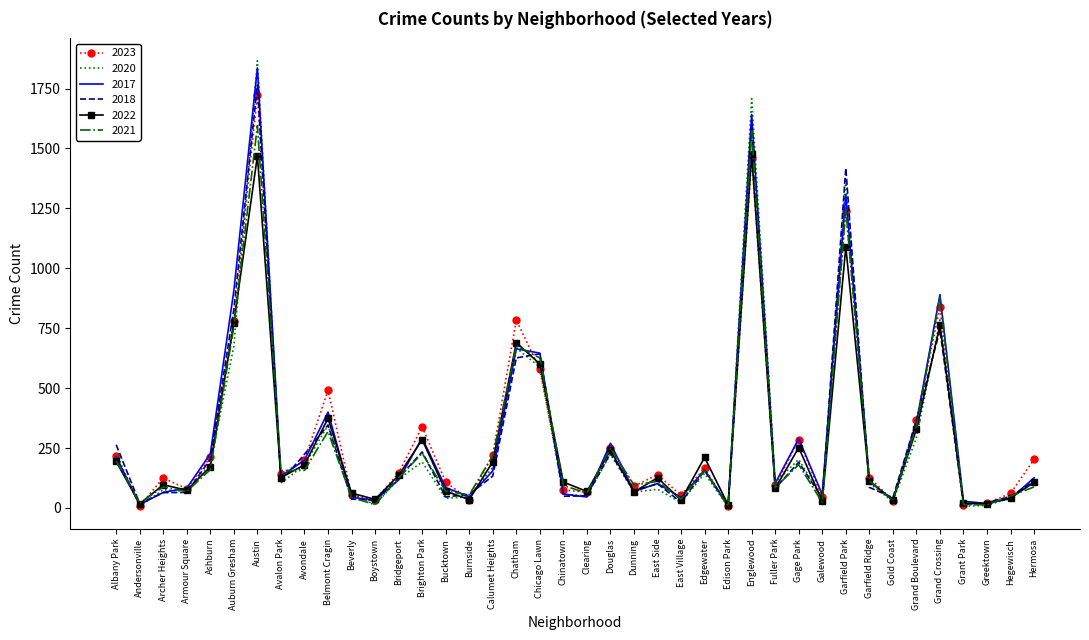

Is the value of 2018 at Gage Park greater than the value of 2017 at Belmont Cragin?

No